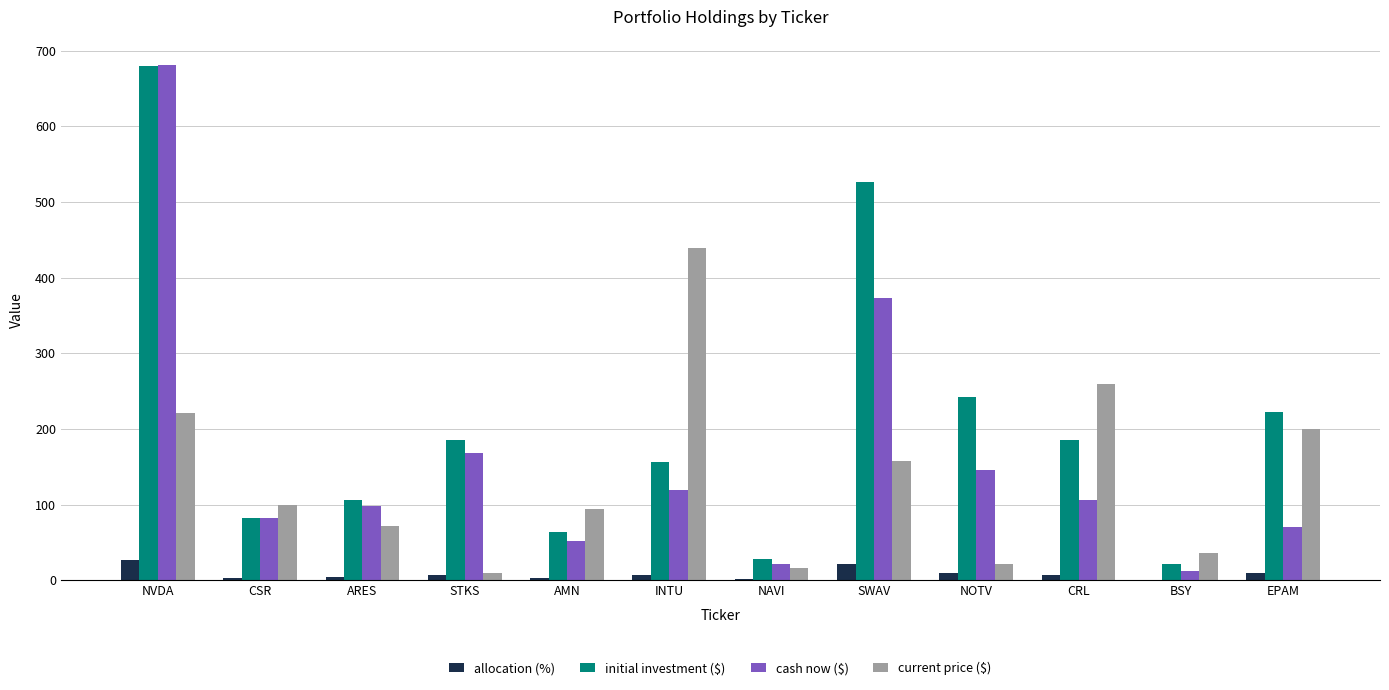

What is the highest value of the allocation (%) series?

27.2